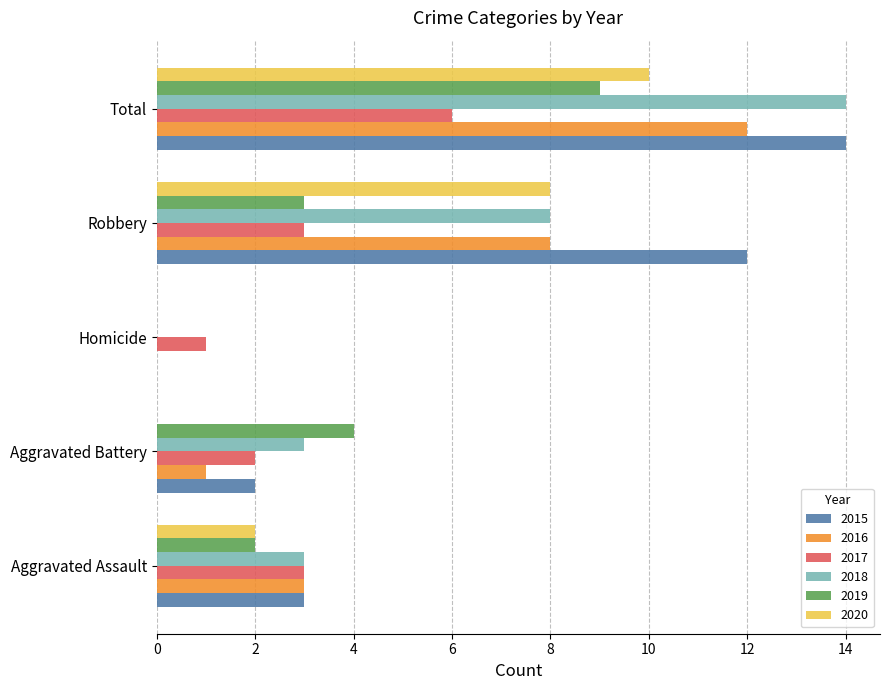

Between Aggravated Battery and Homicide, which series saw the biggest shift?

2019